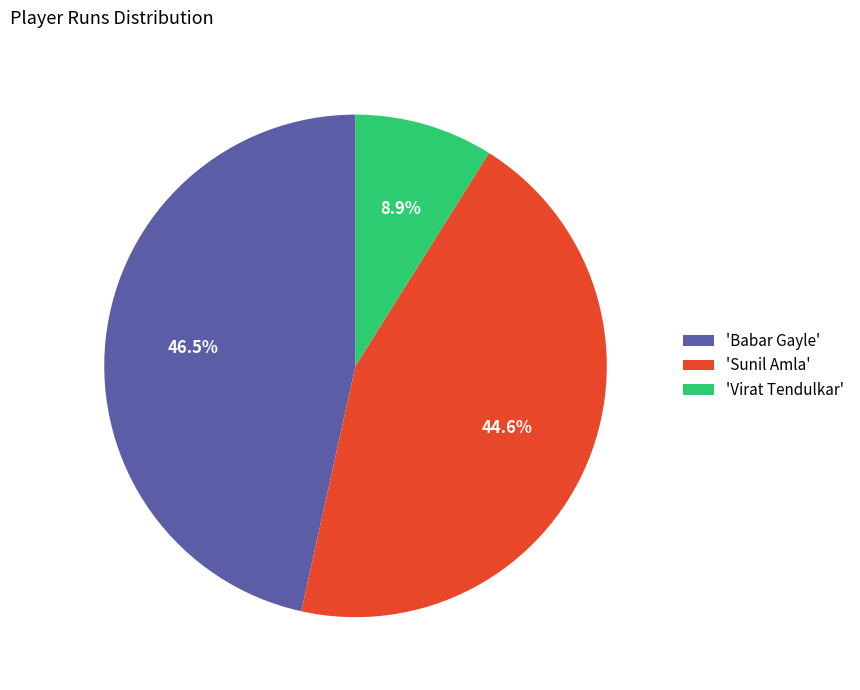

Does 'Sunil Amla' represent more than half of the total?

No